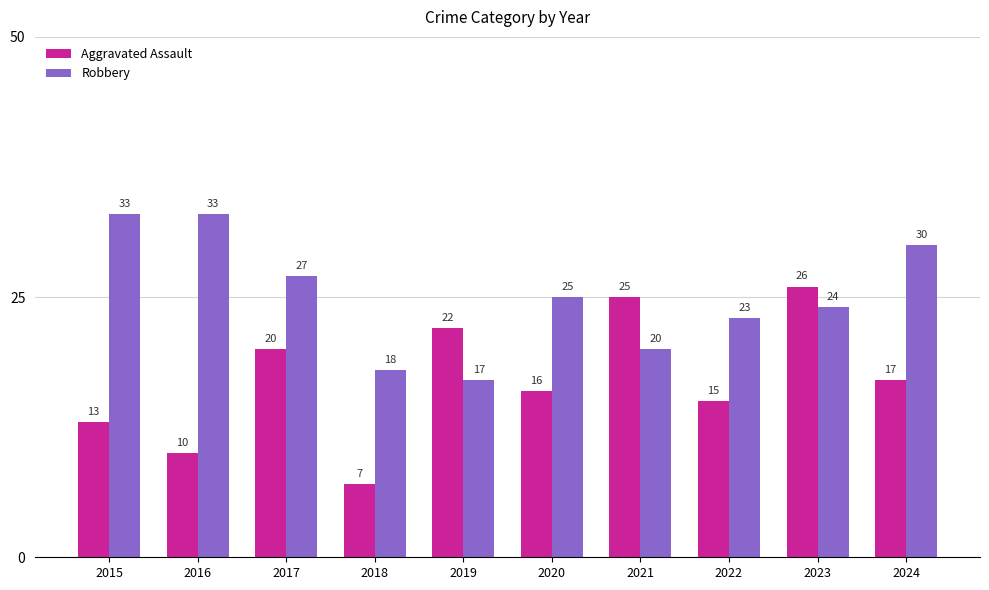

Count the number of categories in the chart.

10